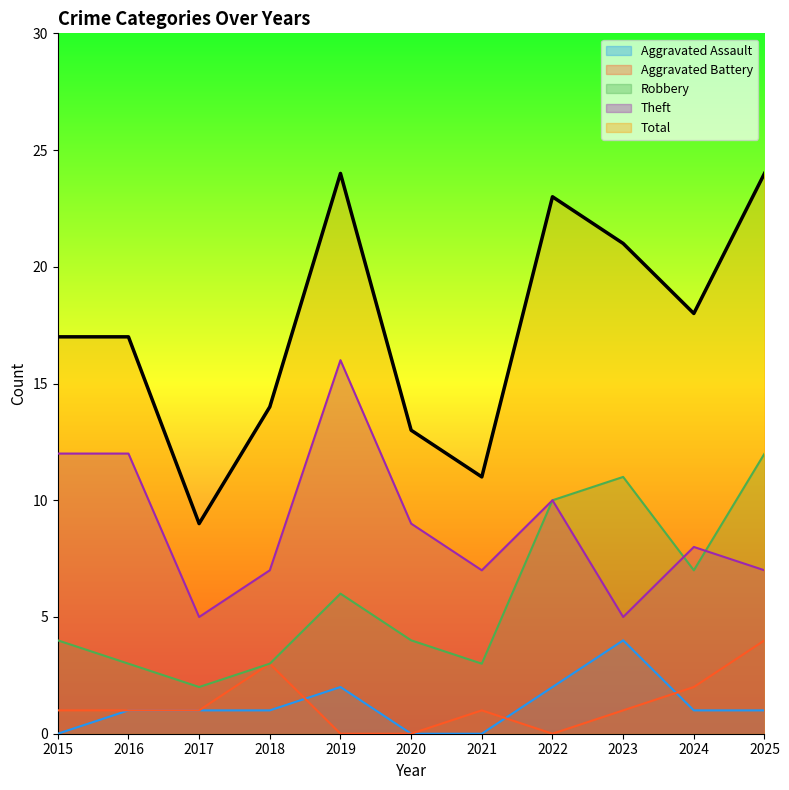

True or false: Robbery and Aggravated Battery cross at least once.

False